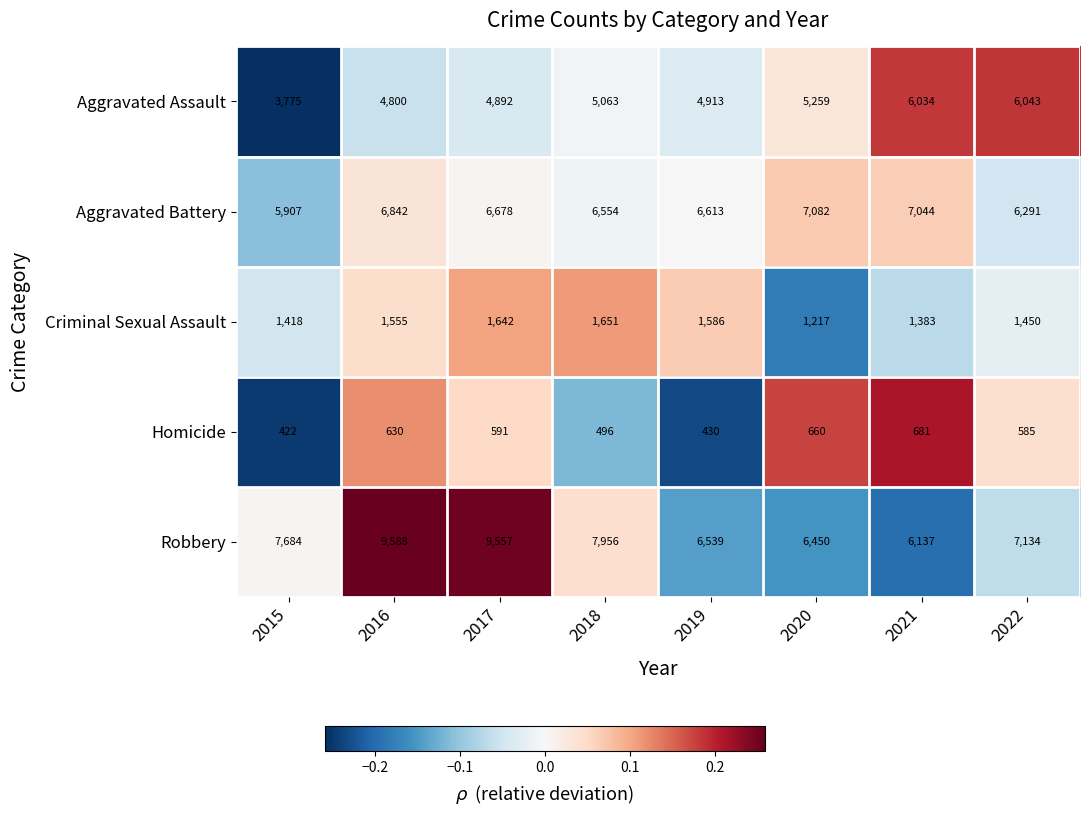

Between 2017 and 2022, which series saw the biggest shift?

Robbery